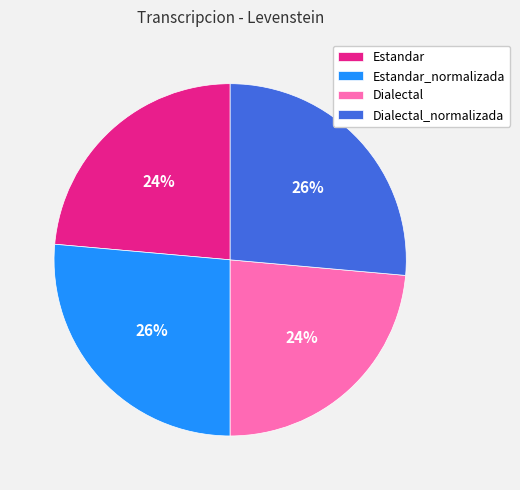

Is there a majority slice in this chart?

No